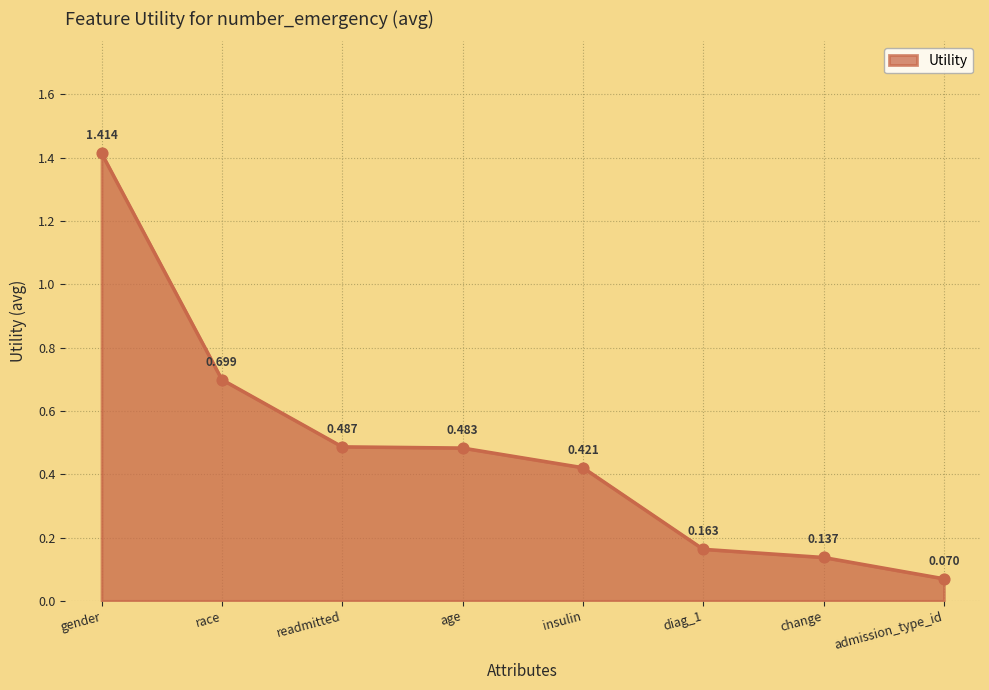

What is the change in value from gender to race?

-0.7